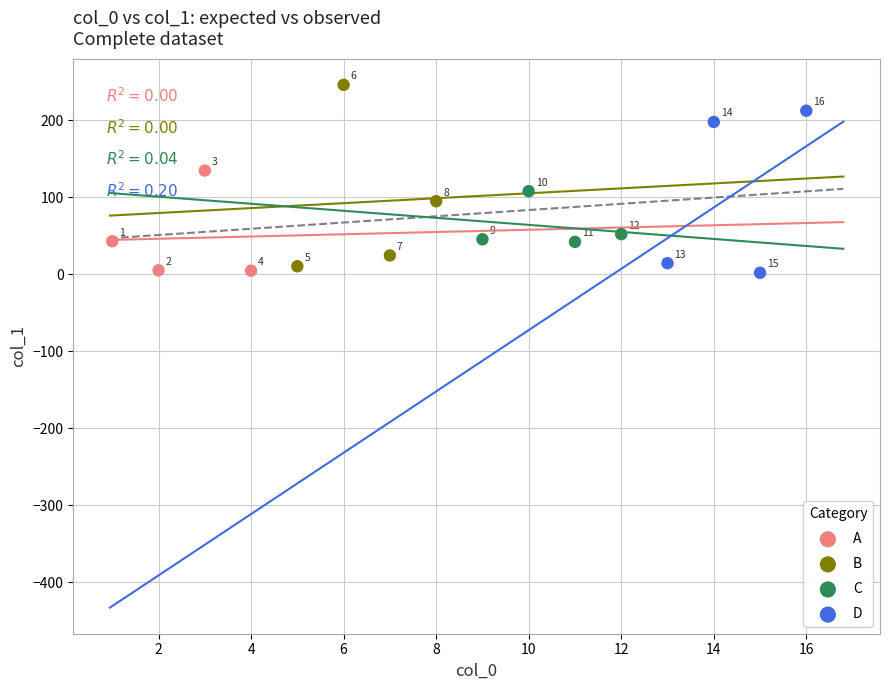

Which series reaches the minimum Y coordinate?

D